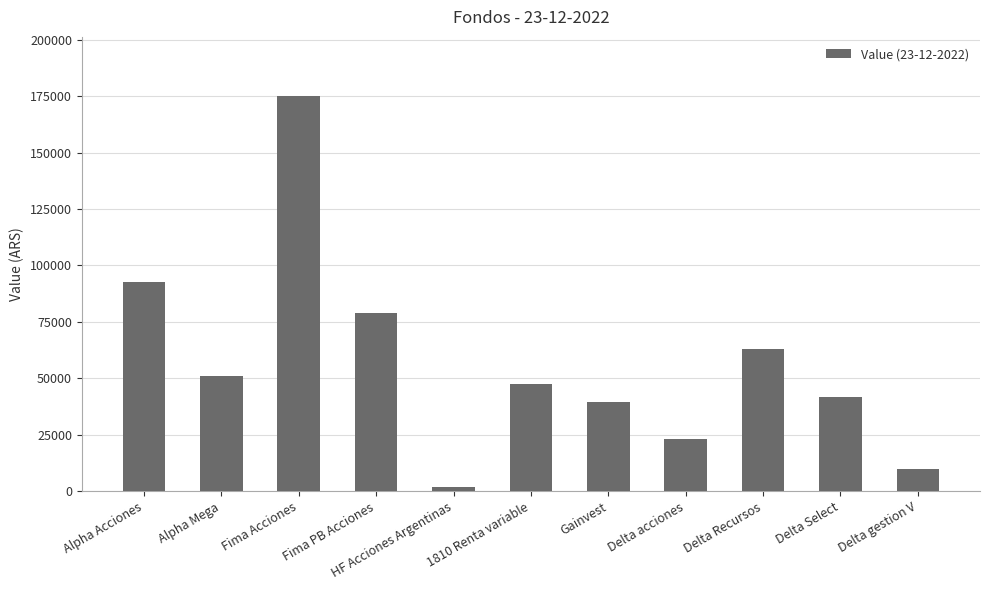

The value at Fima Acciones is 60071.1. True or false?

False